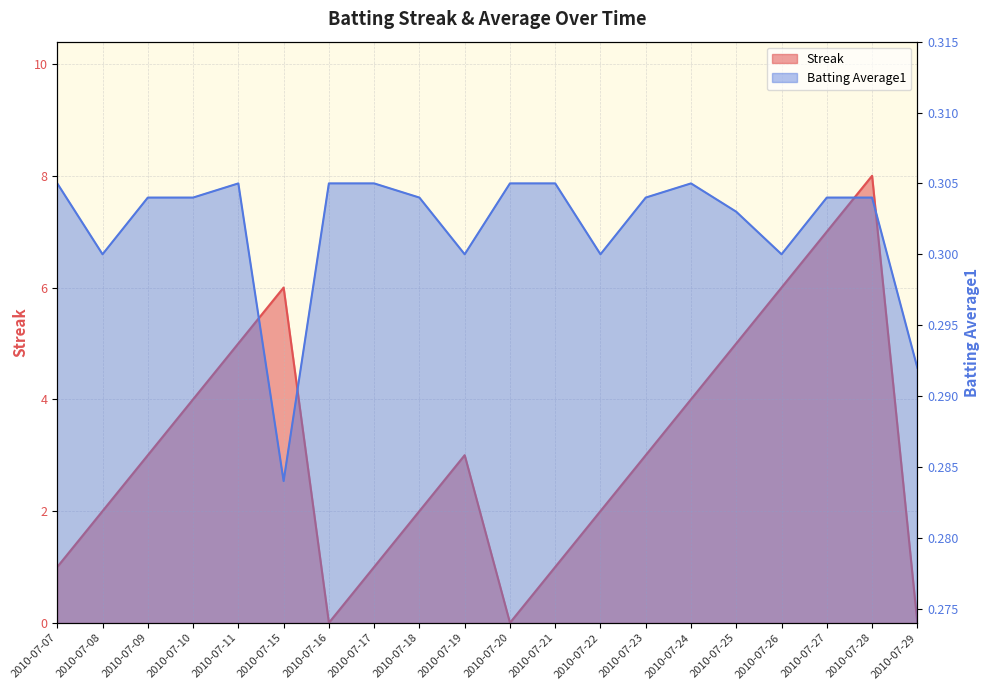

How many Batting Average1 values are between 0 and 1?

20